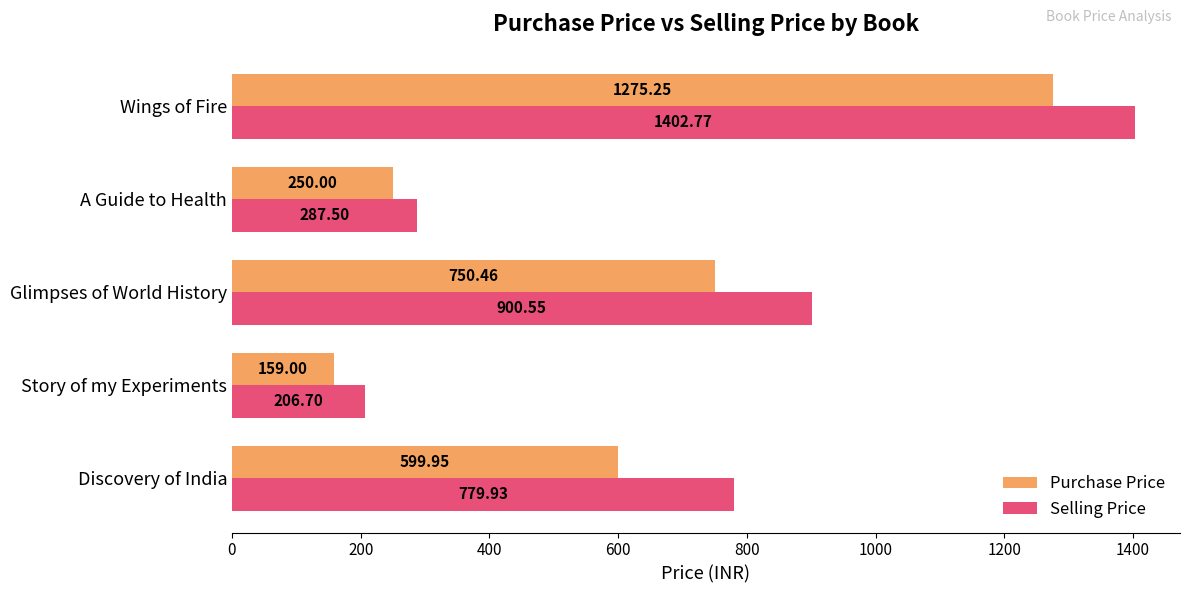

Which category has the highest value in the Purchase Price series?

Wings of Fire